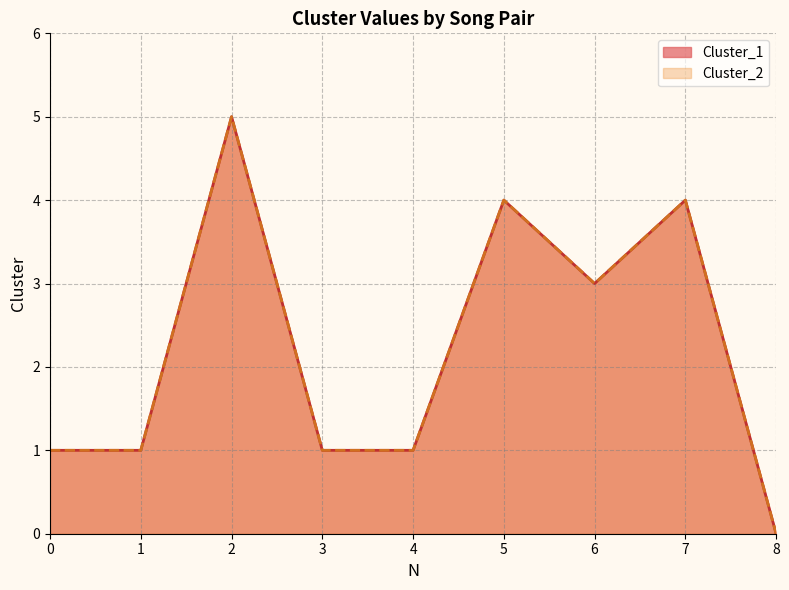

At which label does Cluster_1 reach its peak?

2